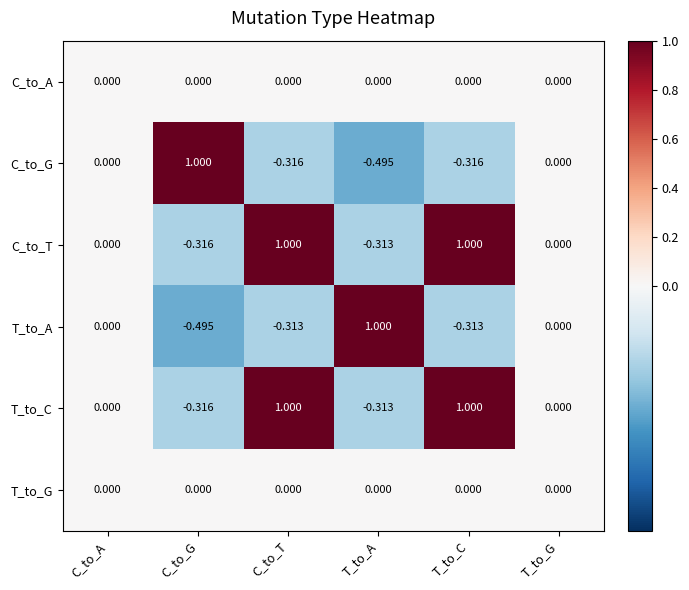

At which label does T_to_A reach its peak?

T_to_A